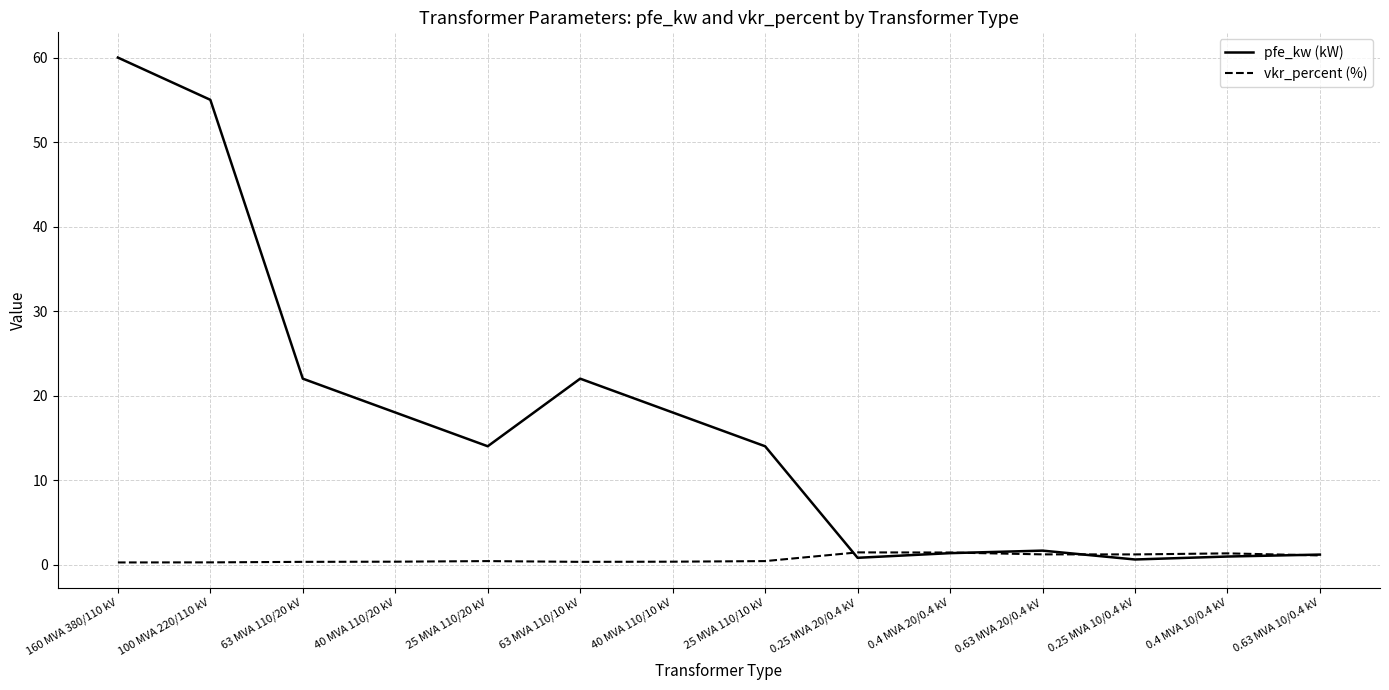

Does the chart have visible grid lines?

Yes